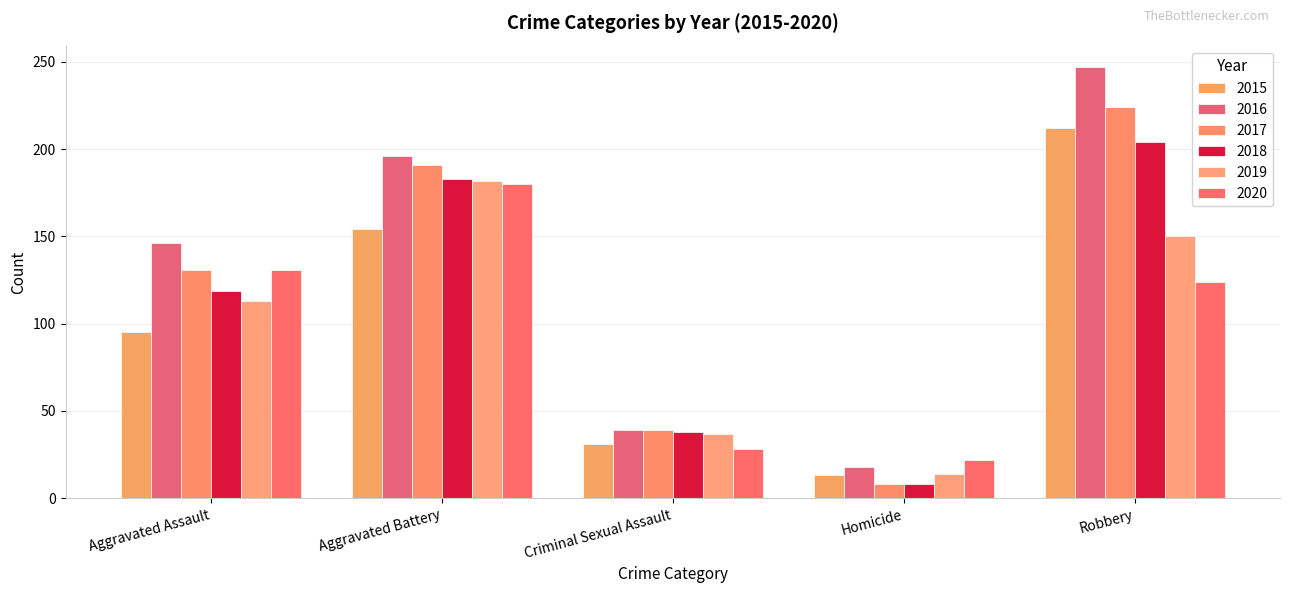

What are all the series names shown in the legend?

2015, 2016, 2017, 2018, 2019, 2020